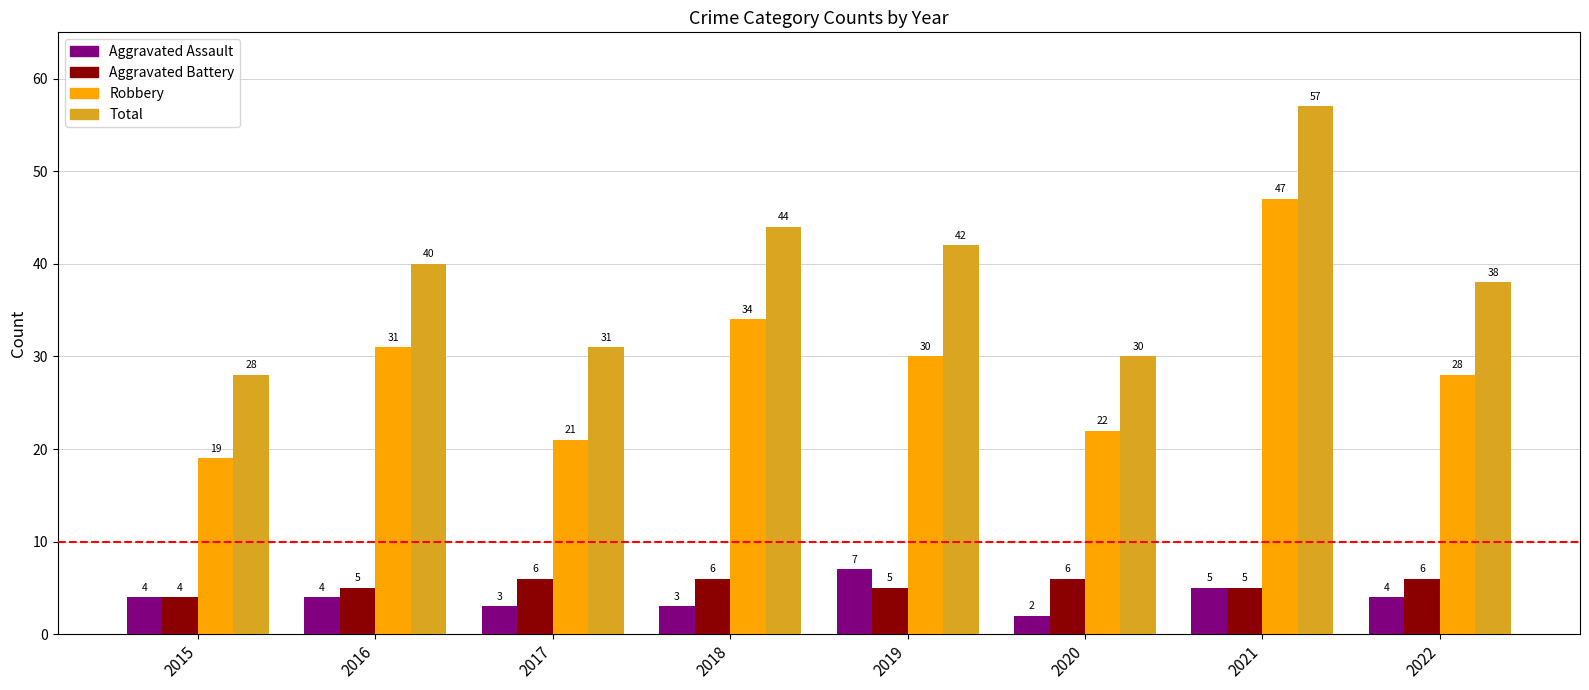

What is the approximate value of Robbery at 2020, to the nearest 10?

20